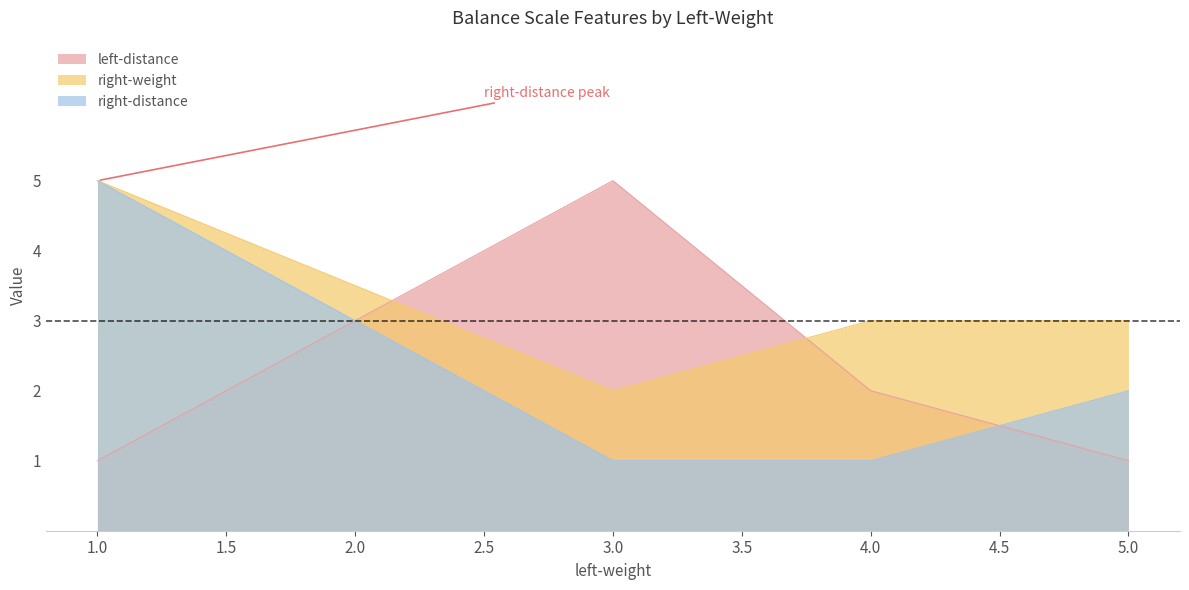

True or false: right-distance and right-weight cross at least once.

False